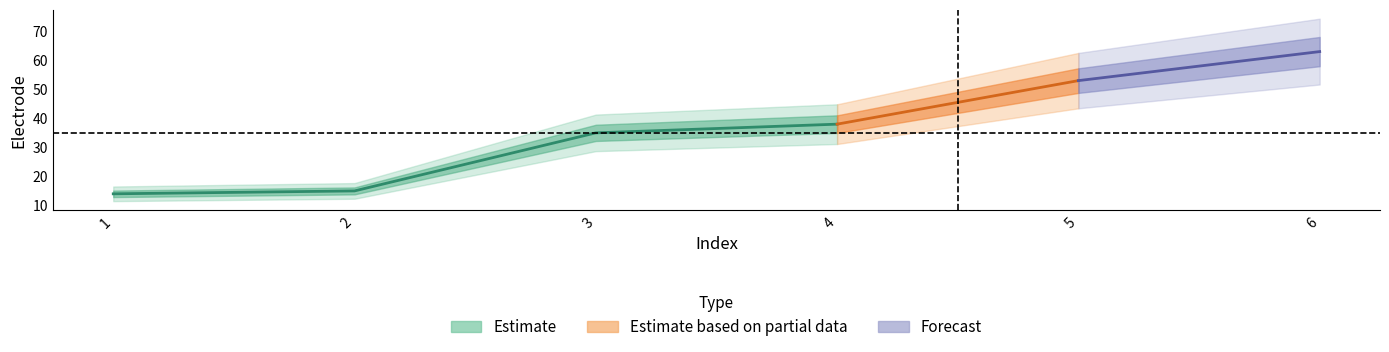

Is this an area chart (filled region under the line)?

No